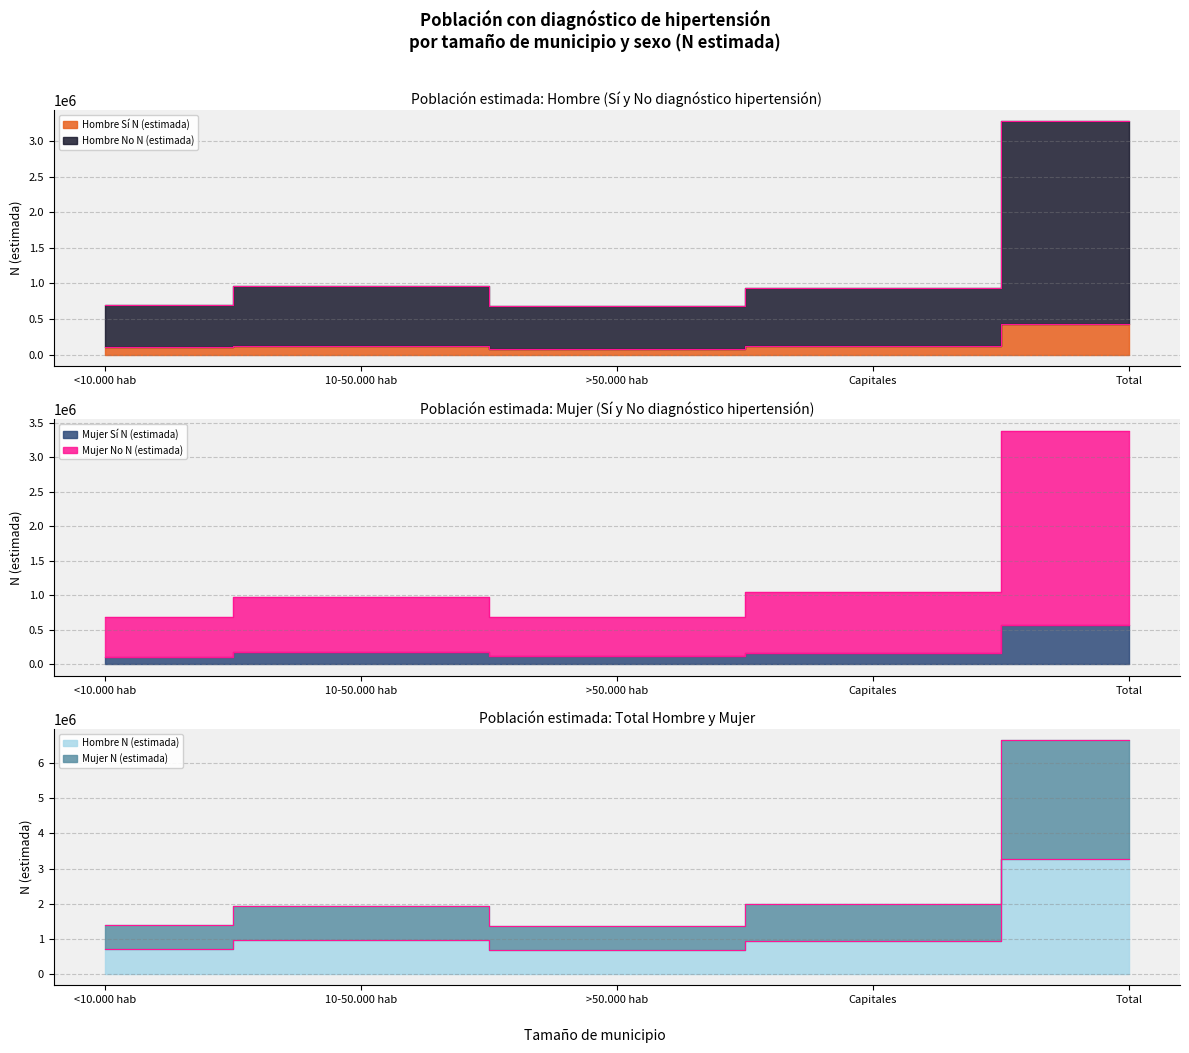

True or false: Hombre N (estimada) has a value of 942222 at Capitales.

True